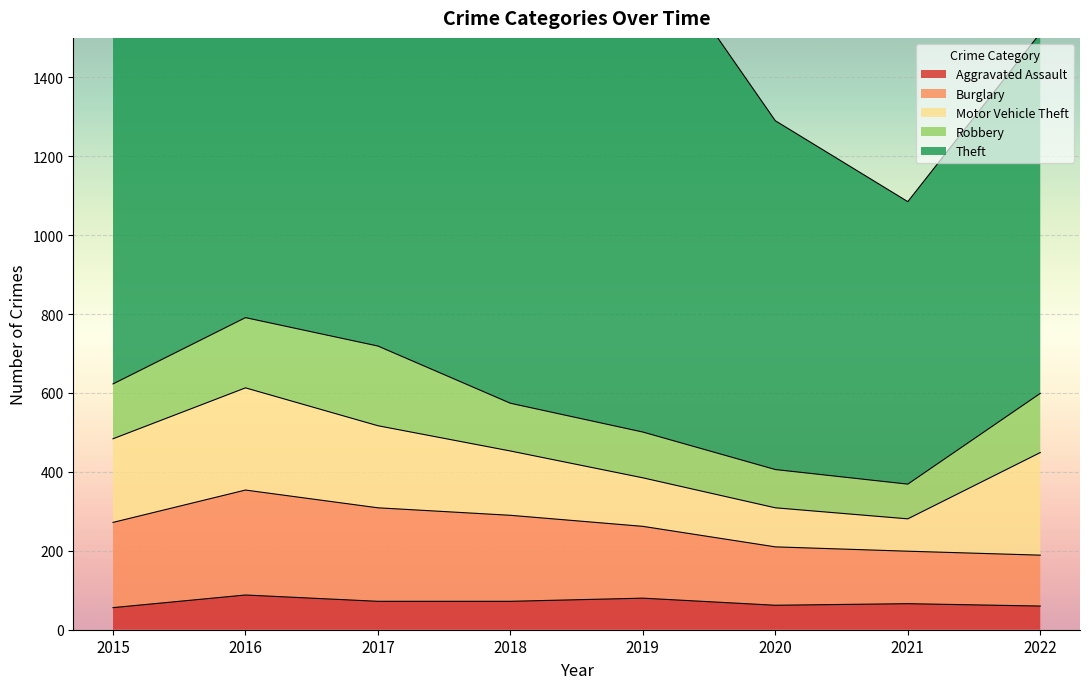

Reading left to right, what are all the values shown in this chart?

Aggravated Assault: 56	88	72	72	80	62	66	60
Burglary: 216	266	237	218	182	148	133	129
Motor Vehicle Theft: 212	259	208	163	123	99	82	260
Robbery: 139	178	202	121	116	97	88	150
Theft: 1041	1151	1188	1170	1272	884	716	913